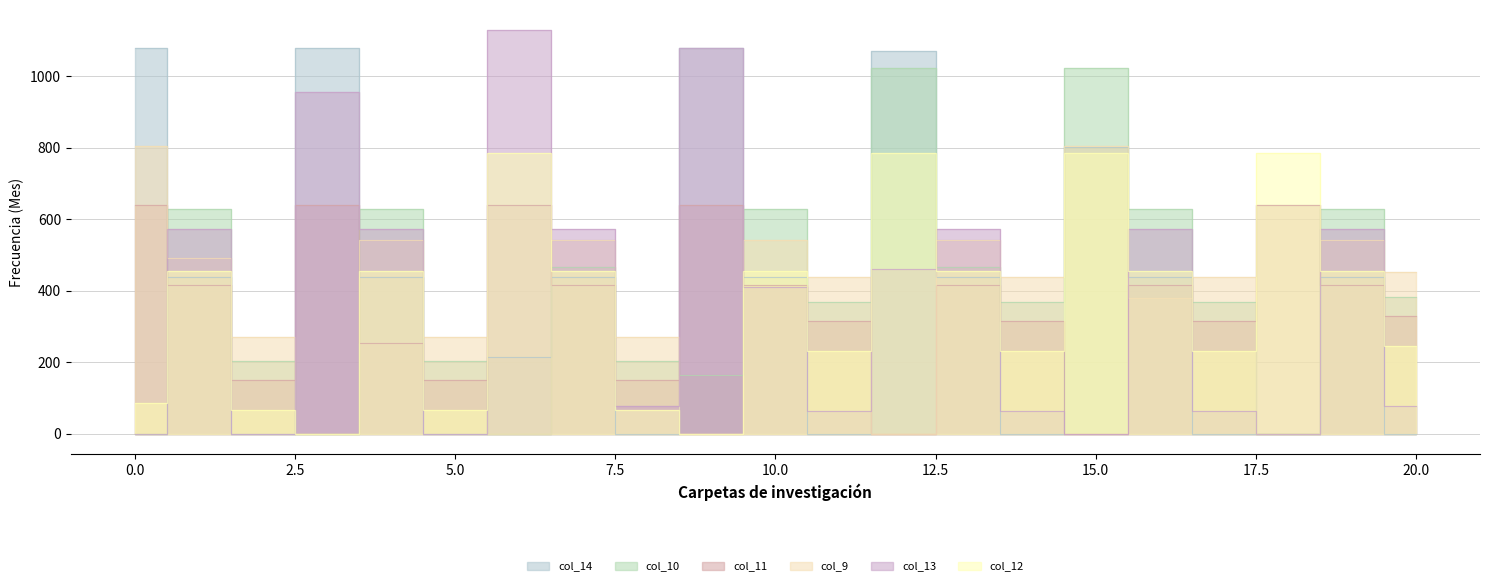

List the series in order of their peak value, highest first.

col_13, col_14, col_10, col_9, col_12, col_11